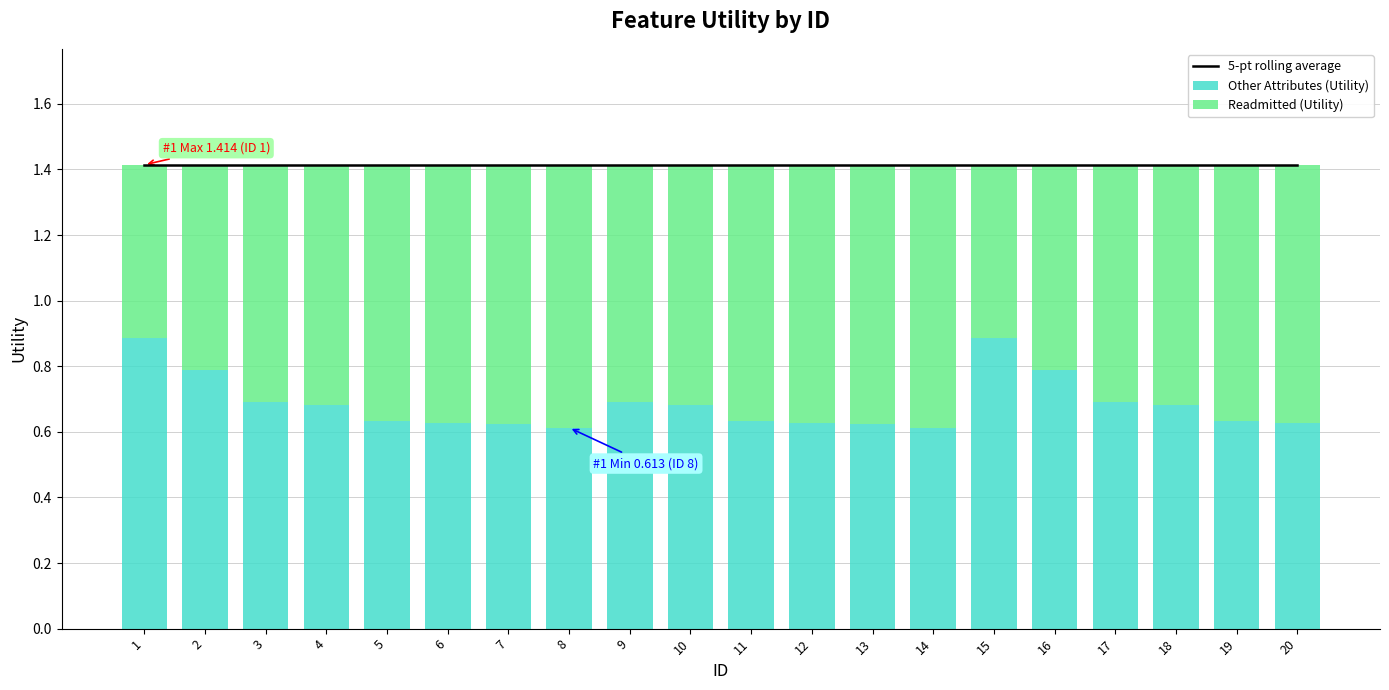

What value does the 5-pt rolling average series have at 1?

1.4